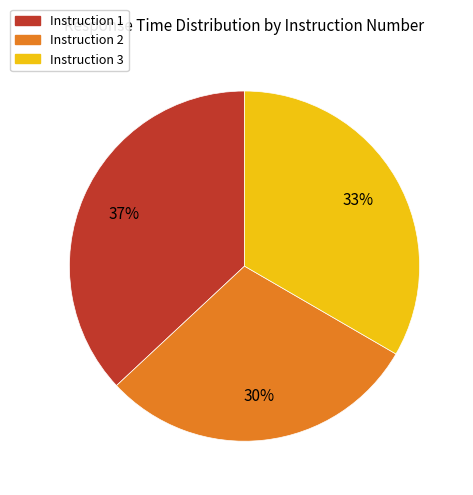

Does any single category account for the majority?

No